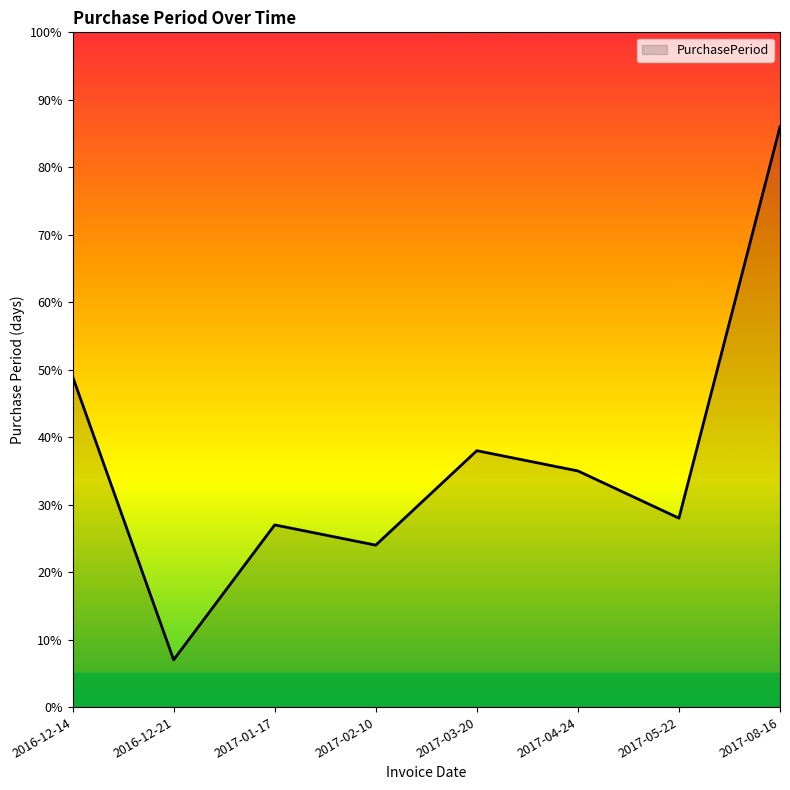

What is the difference between the maximum and minimum values?

79